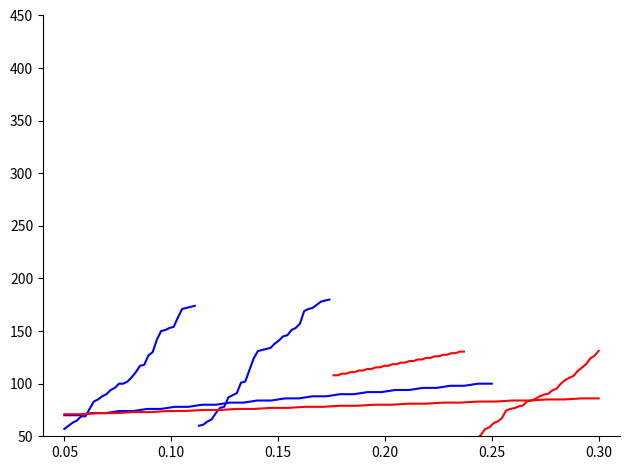

What is the value of the destination_state_2 point at the 29th from the left?

175.0